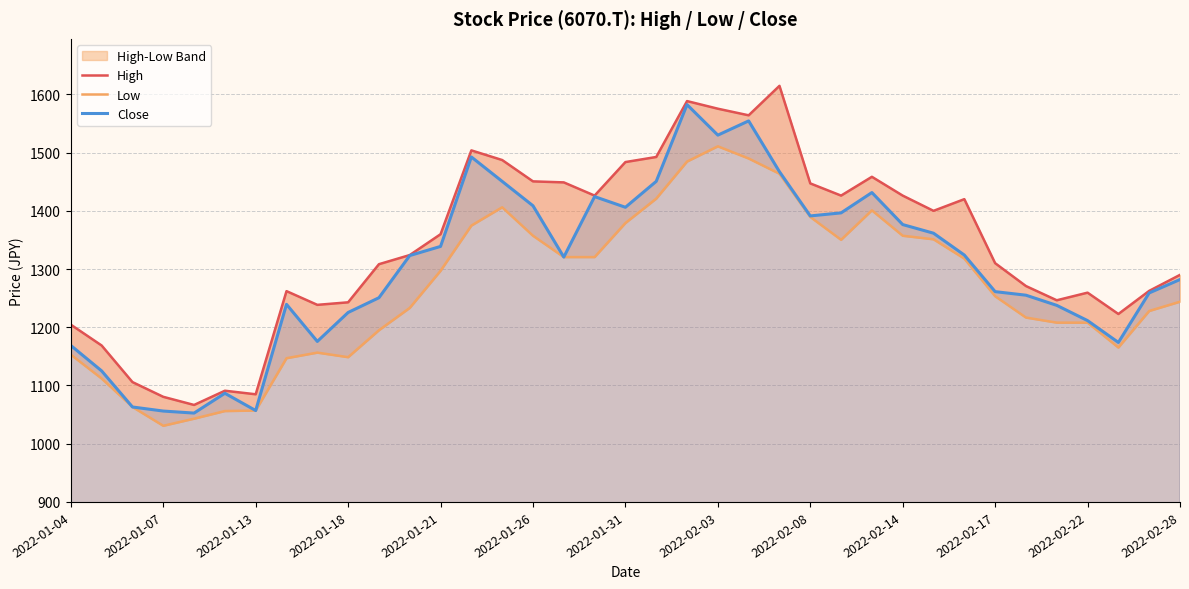

What is the maximum value for Close?

1582.4